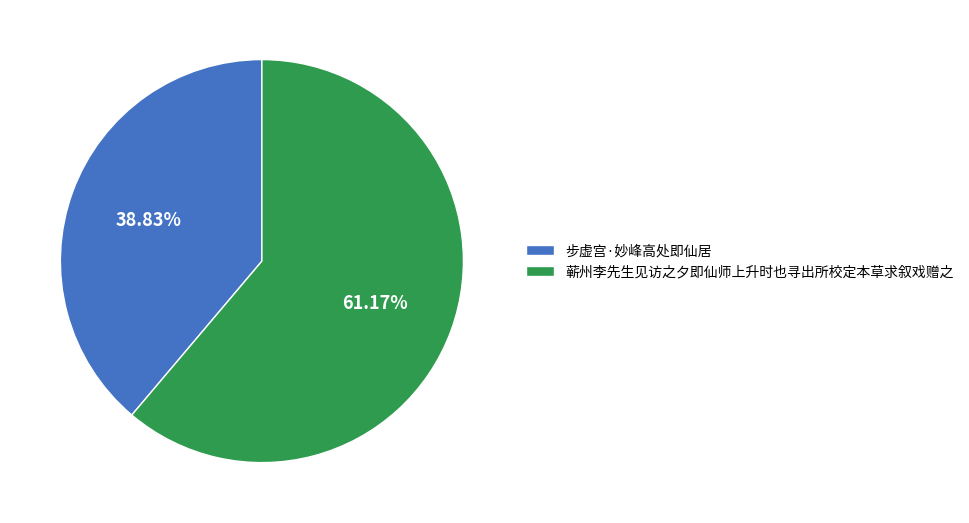

Approximately how many times larger is the value at 步虚宫·妙峰高处即仙居 compared to 蕲州李先生见访之夕即仙师上升时也寻出所校定本草求叙戏赠之?

0.6